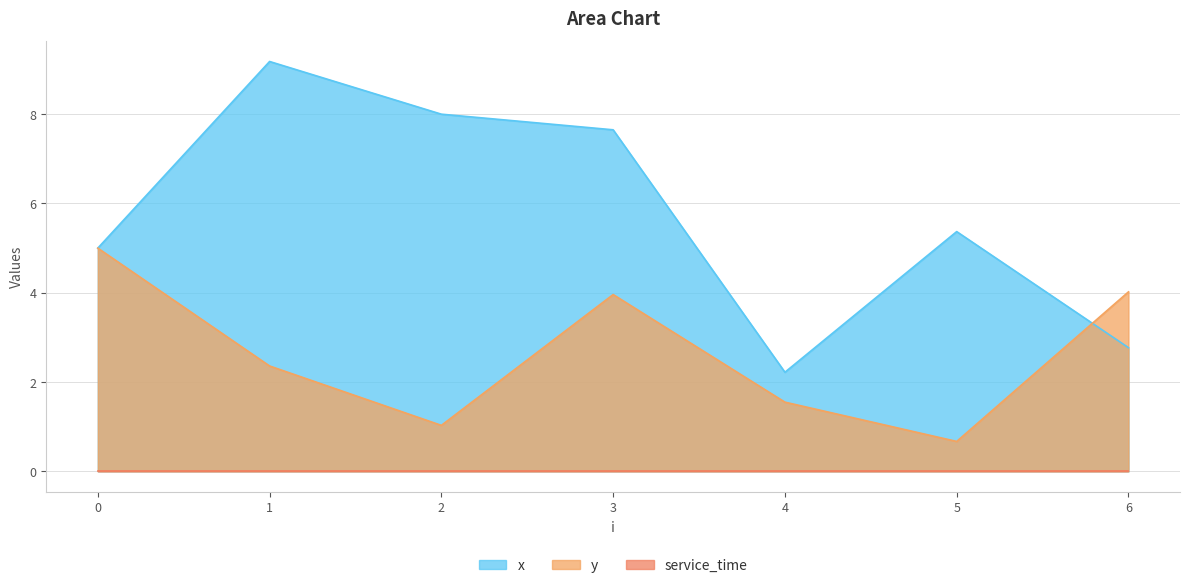

Where is the first local minimum for x?

4